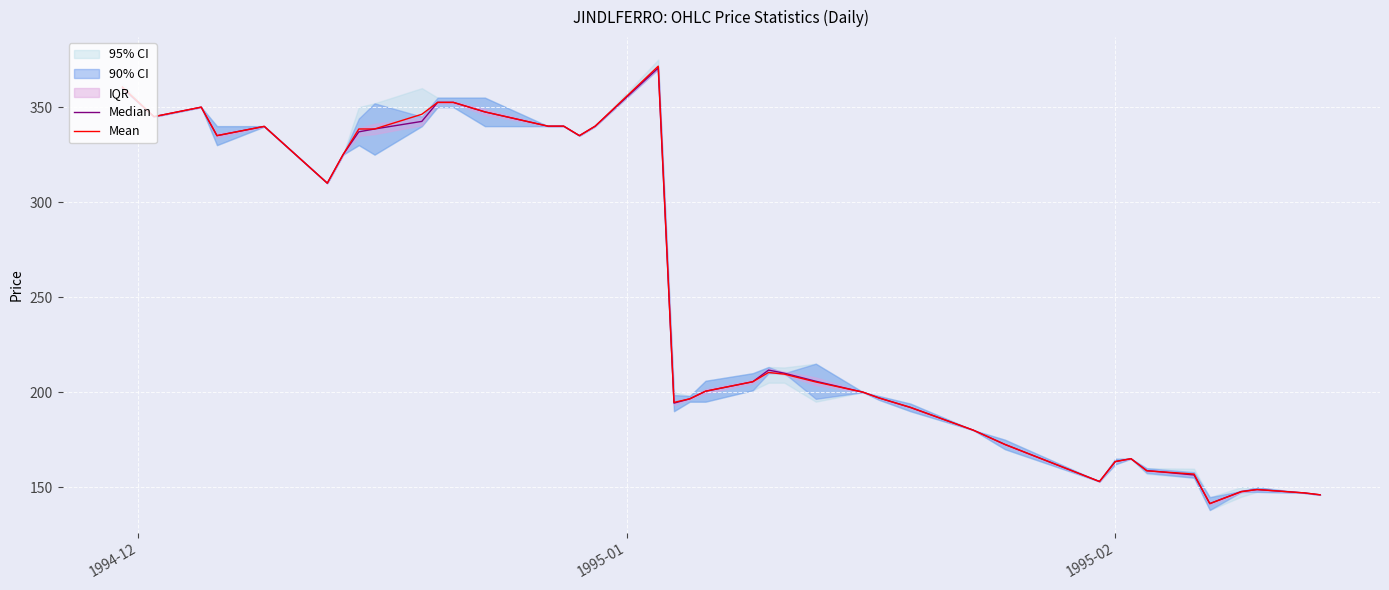

How many interior local valleys does the Median series have?

7